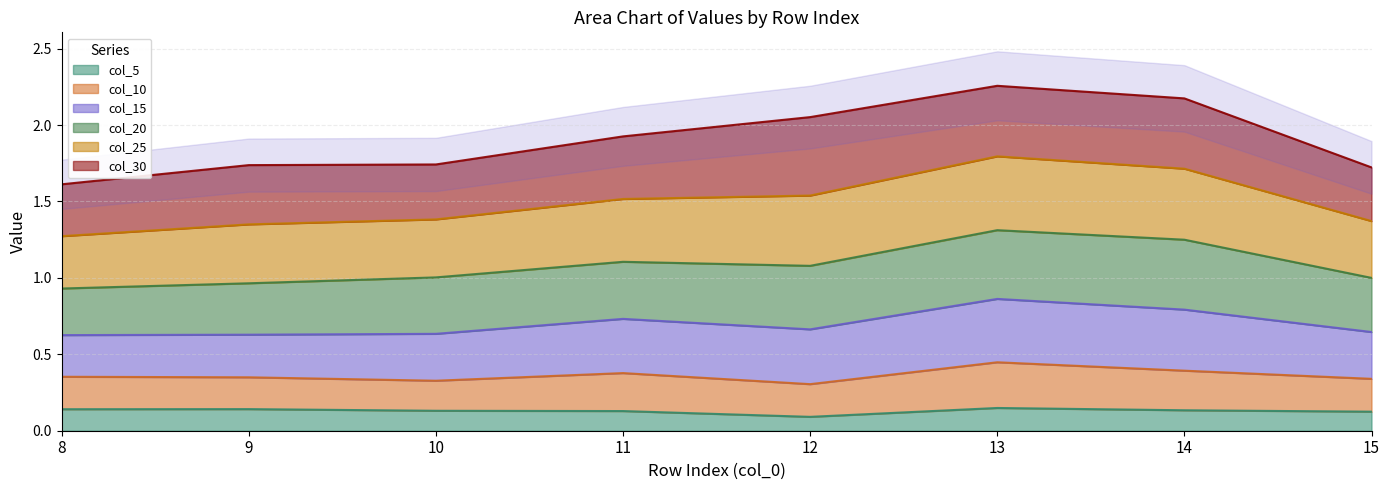

Between 13 and 15, which is larger?

13